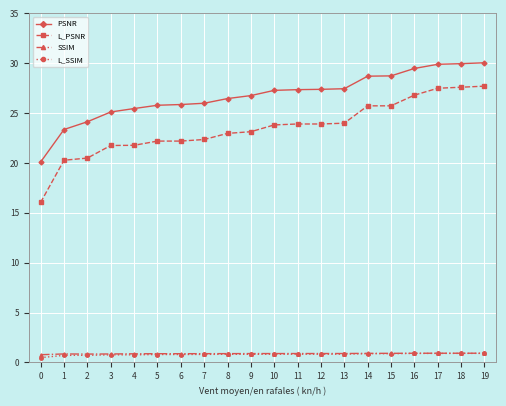

True or false: L_SSIM and L_PSNR cross at least once.

False